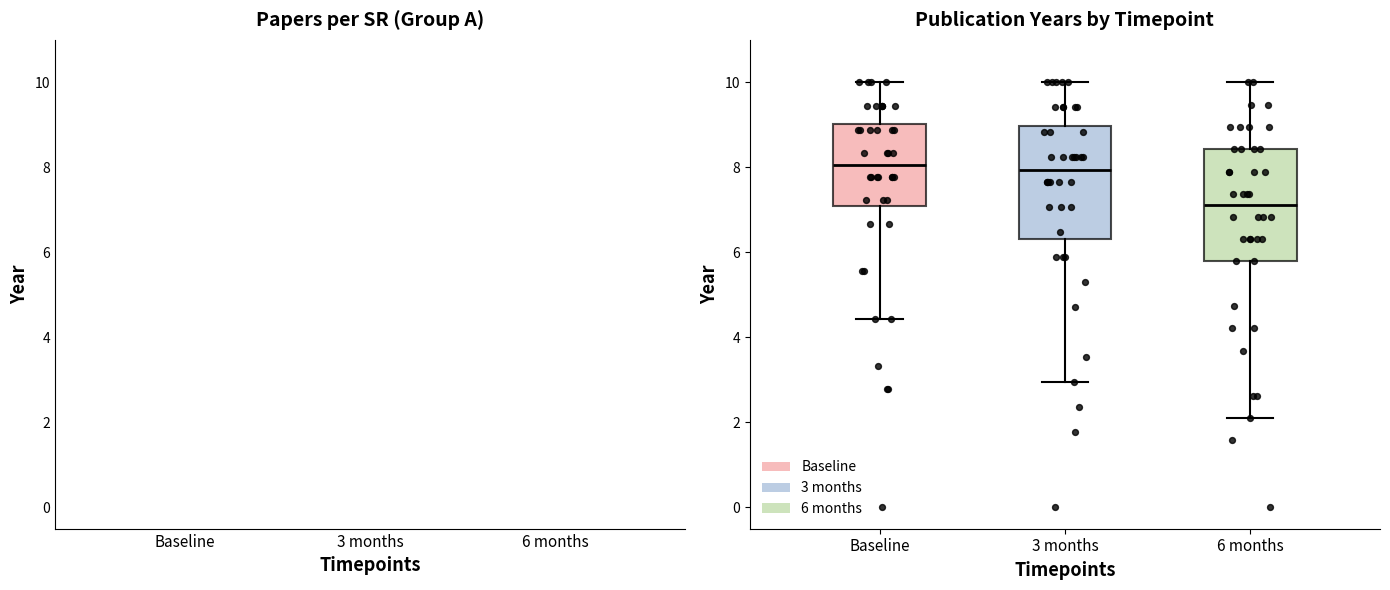

Reading left to right, transcribe this box plot: for each box, give where its median line is, the range the box spans, and where its two whiskers end, as read against the y-axis. The values are not printed on the chart, so give them approximately, as read against the axis.

Baseline: median 8.0, box 7.0 to 9.0, whiskers 4.4 to 10.0
3 months: median 8.0, box 6.4 to 9.0, whiskers 3.0 to 10.0
6 months: median 7.2, box 5.8 to 8.4, whiskers 2.2 to 10.0